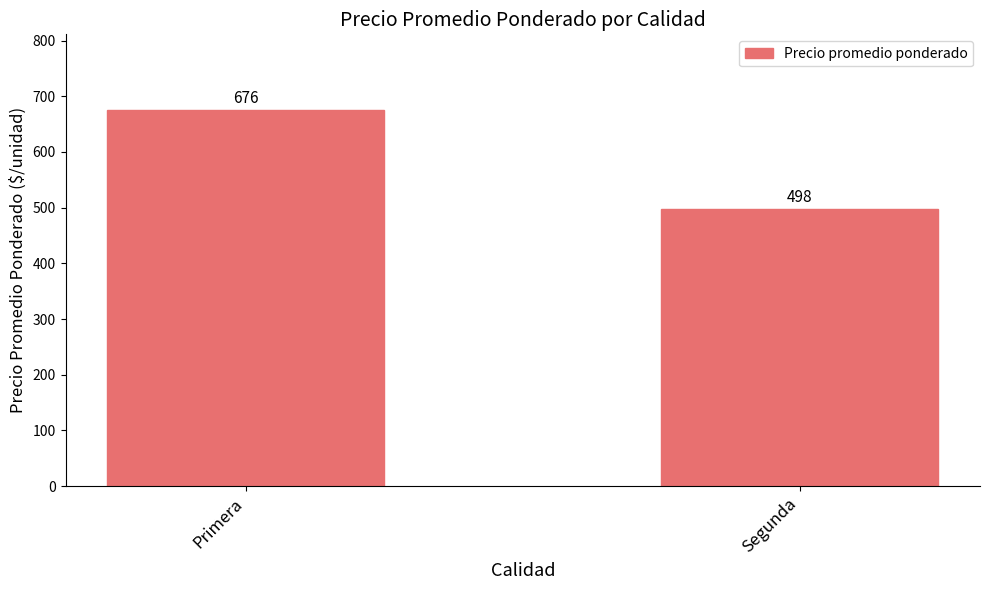

What is the maximum value shown in the chart?

676.1